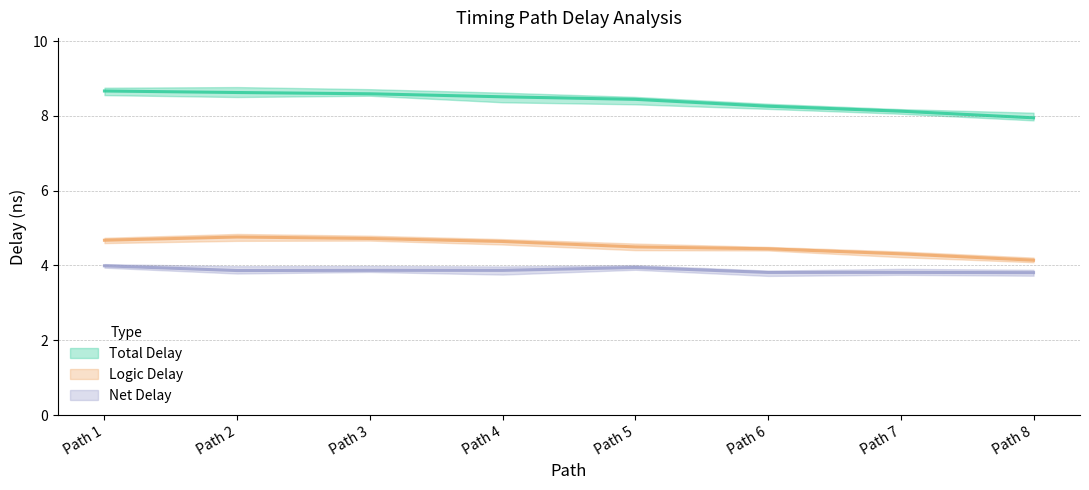

True or false: Net Delay and Logic Delay cross at least once.

False